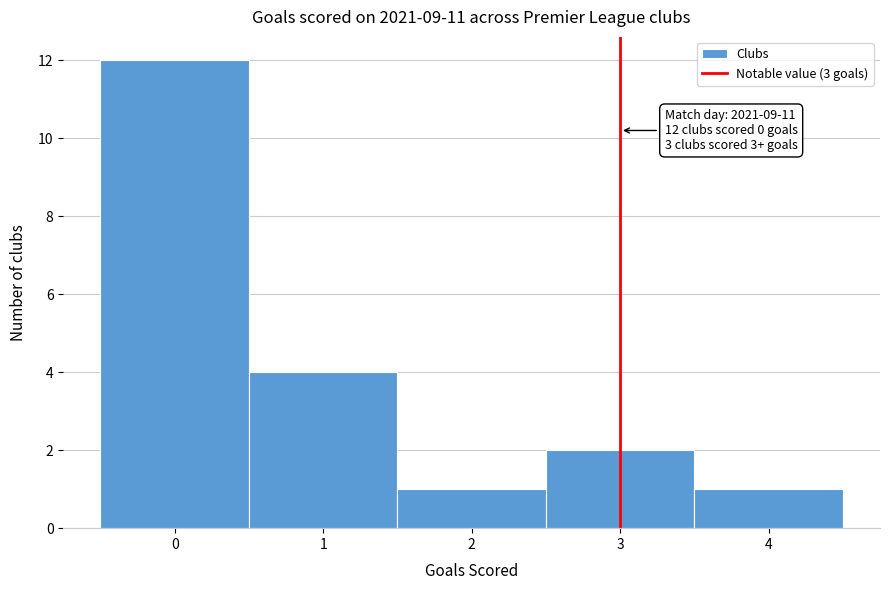

Over which range of the x-axis is the bar tallest?

-0.5 to 0.5